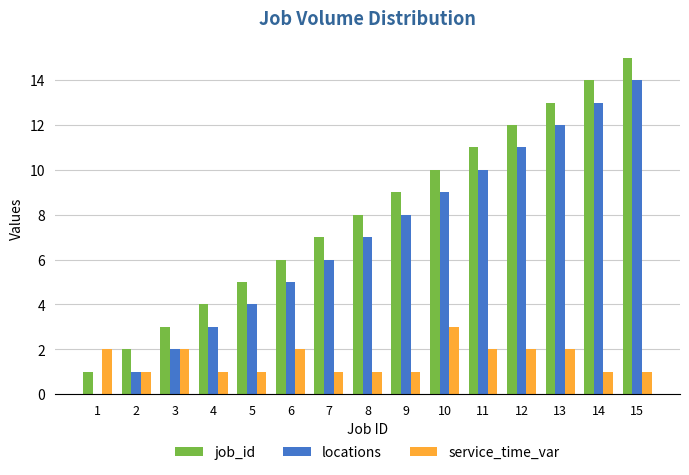

What is the sum of all job_id values?

120